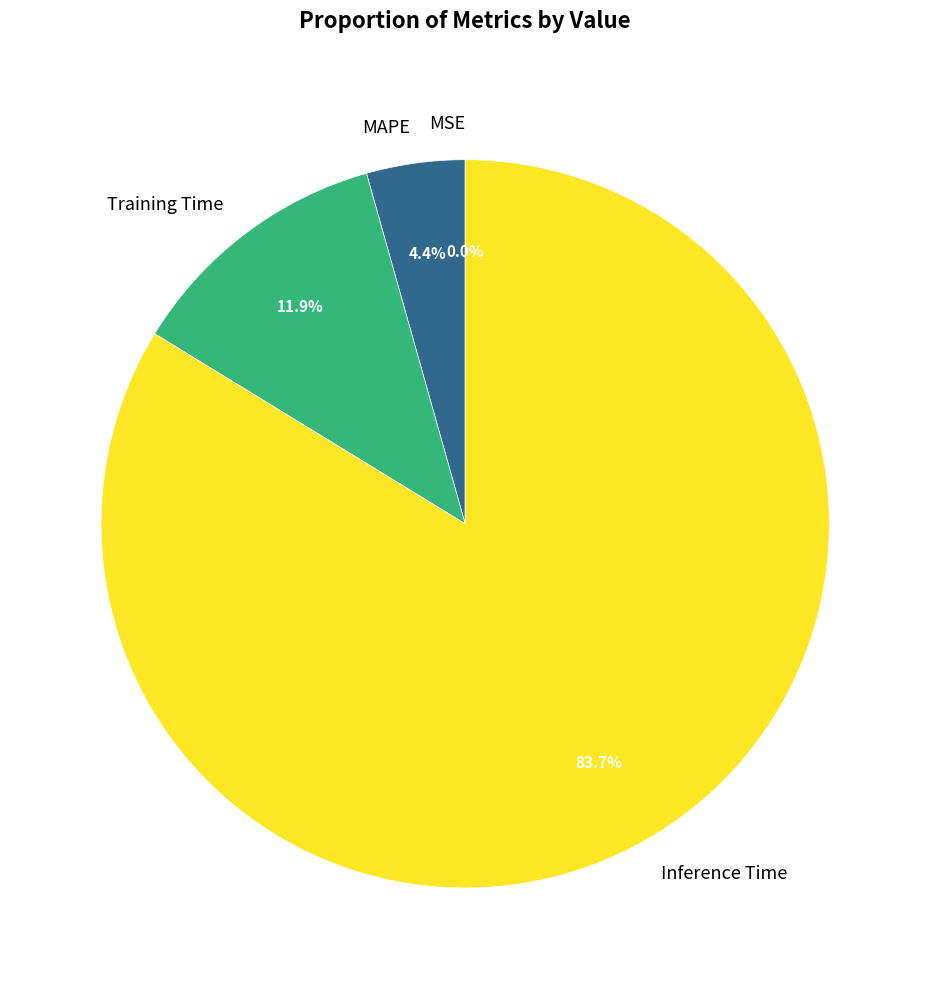

What is the largest slice in the pie chart?

Inference Time